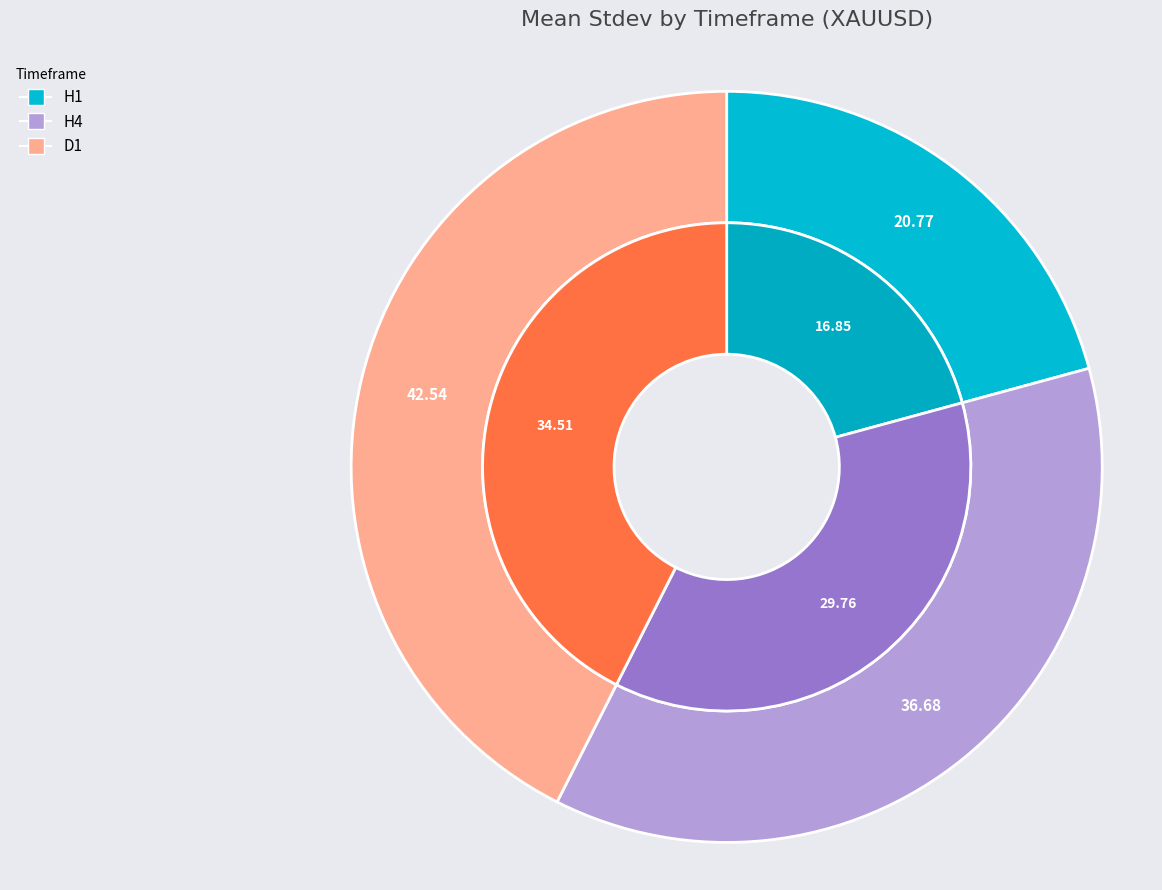

How many slices are in this pie chart?

3